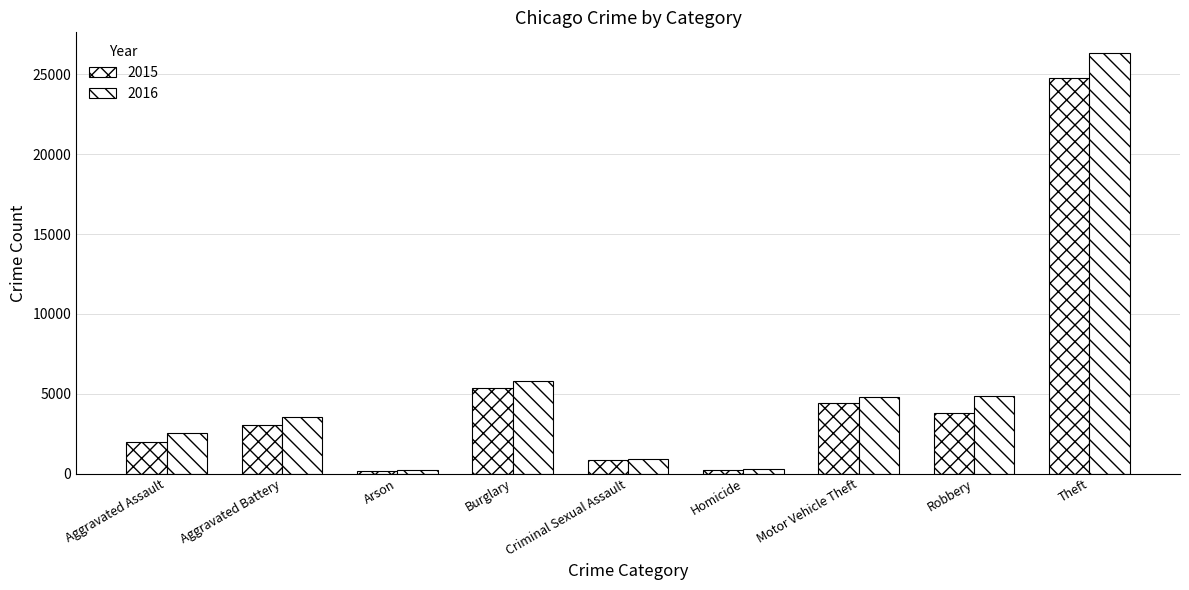

Is the value of 2016 at Homicide greater than the value of 2015 at Criminal Sexual Assault?

No